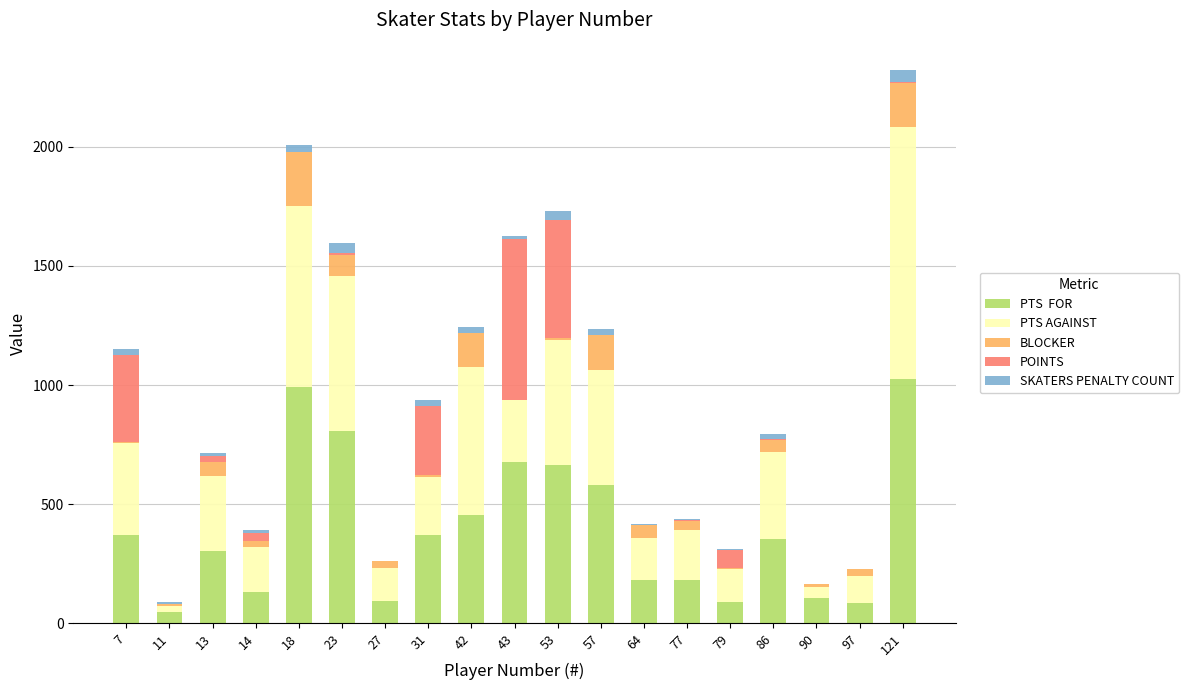

What is the total value across all series at 14?

390